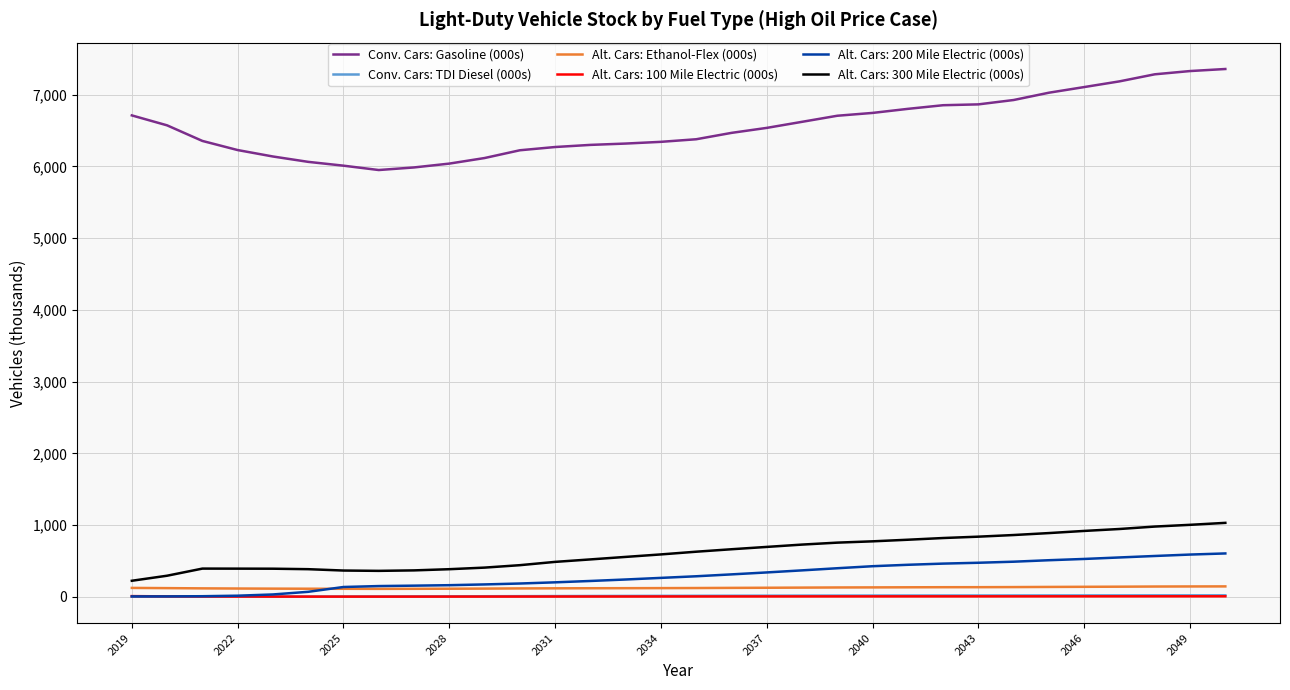

Does the chart display data point markers on the line(s)?

No